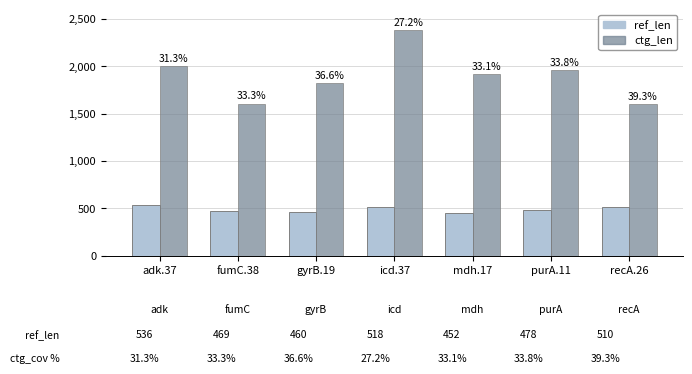

What is the lowest value of the ref_len series?

452